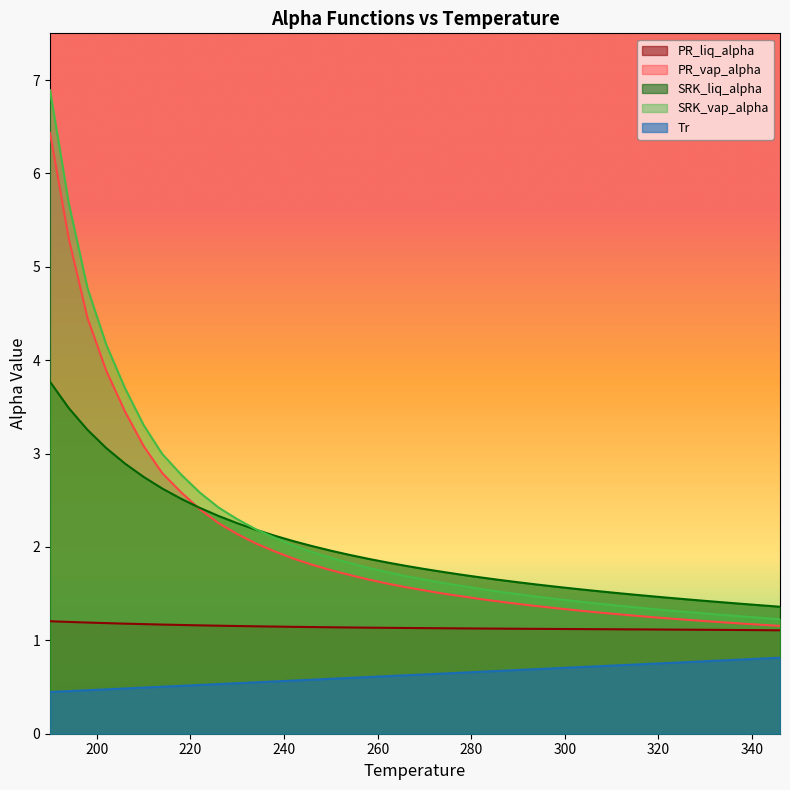

Count the number of data series in this chart.

5